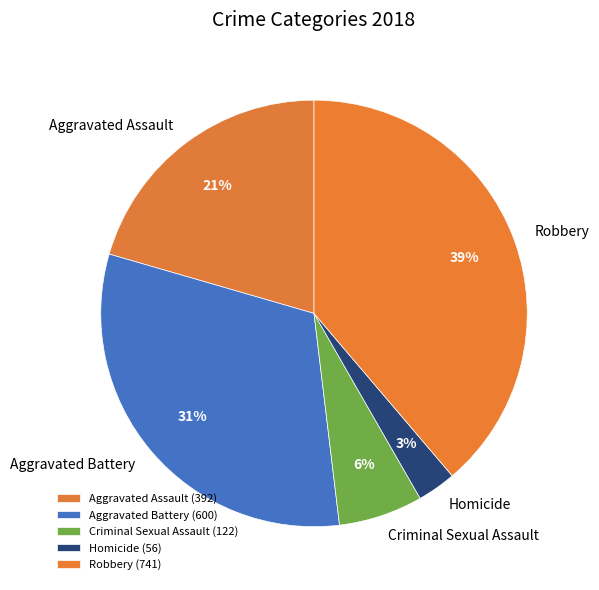

To the nearest percent, what is the difference between the largest and smallest slice percentages?

36%